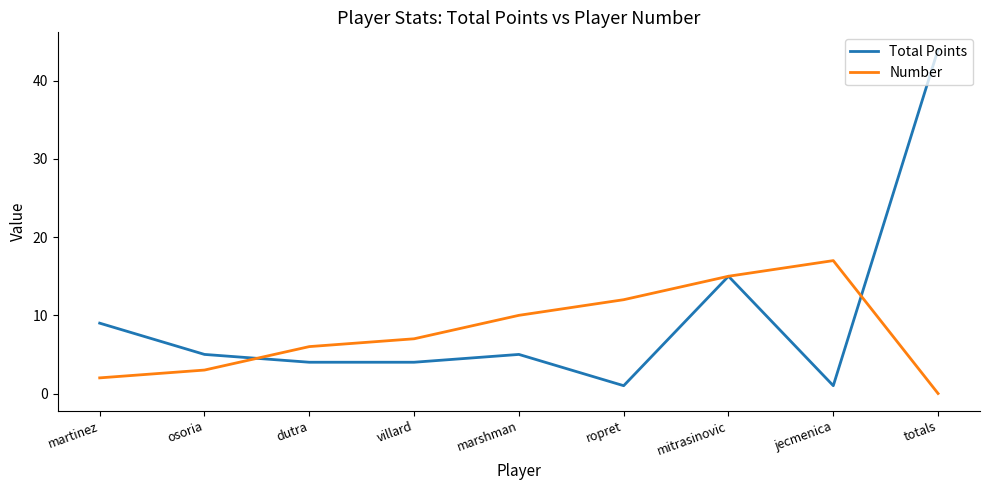

What value does the Total Points series have at jecmenica?

1